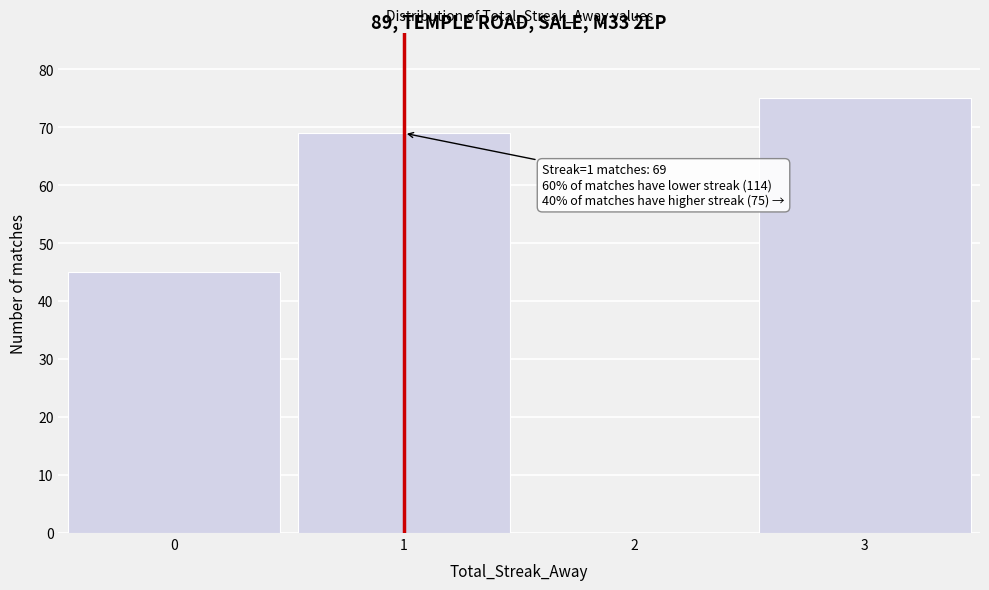

Over which range of the x-axis is the bar tallest?

2.5 to 3.5